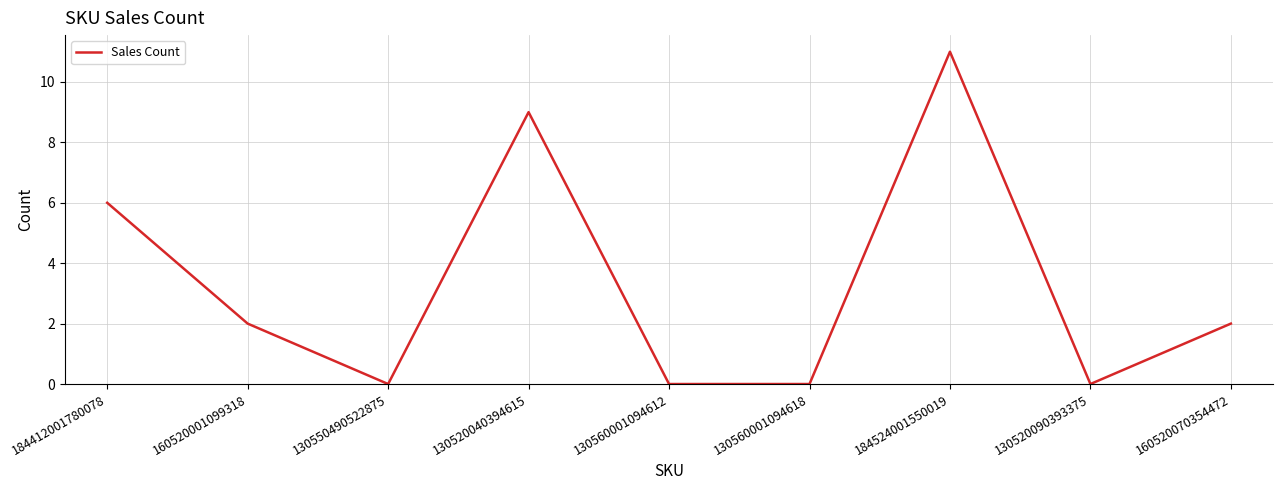

Count the number of data series in this chart.

1